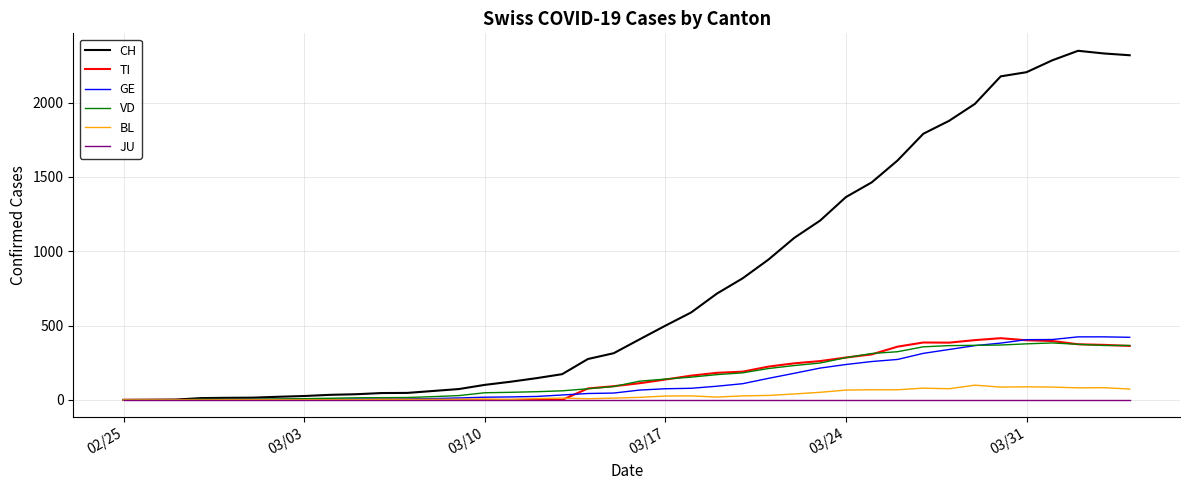

What is the highest value of the TI series?

415